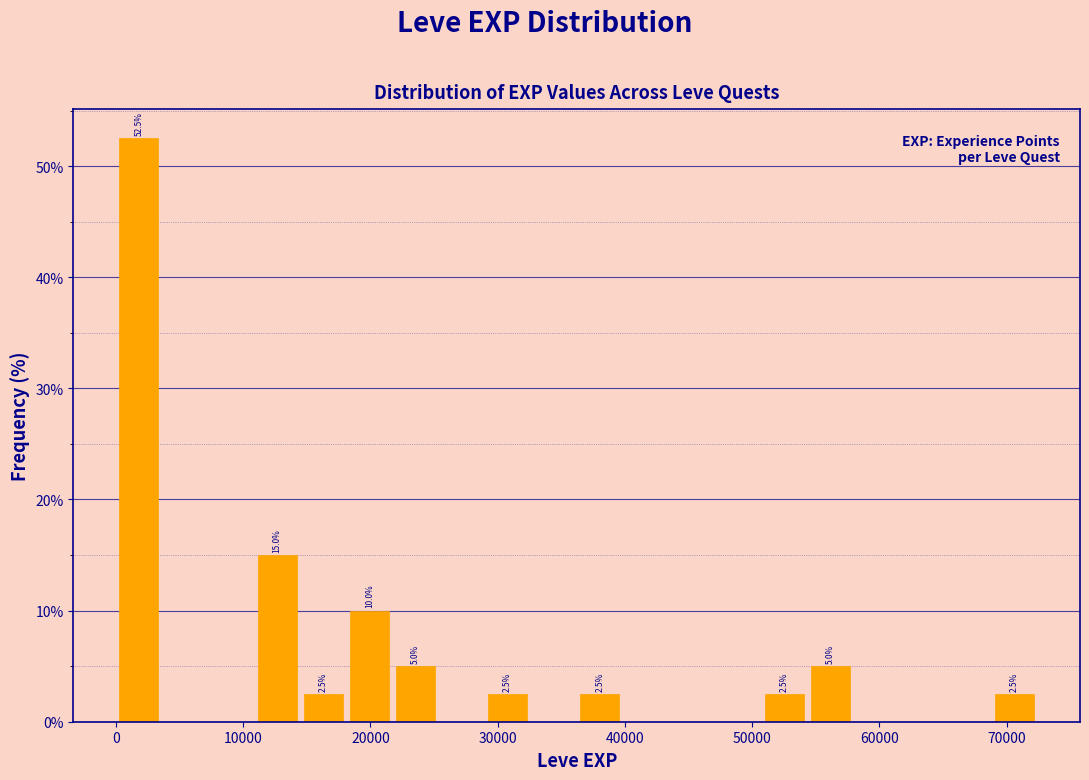

Read against the x-axis, roughly where is the centre of the tallest bar?

2000